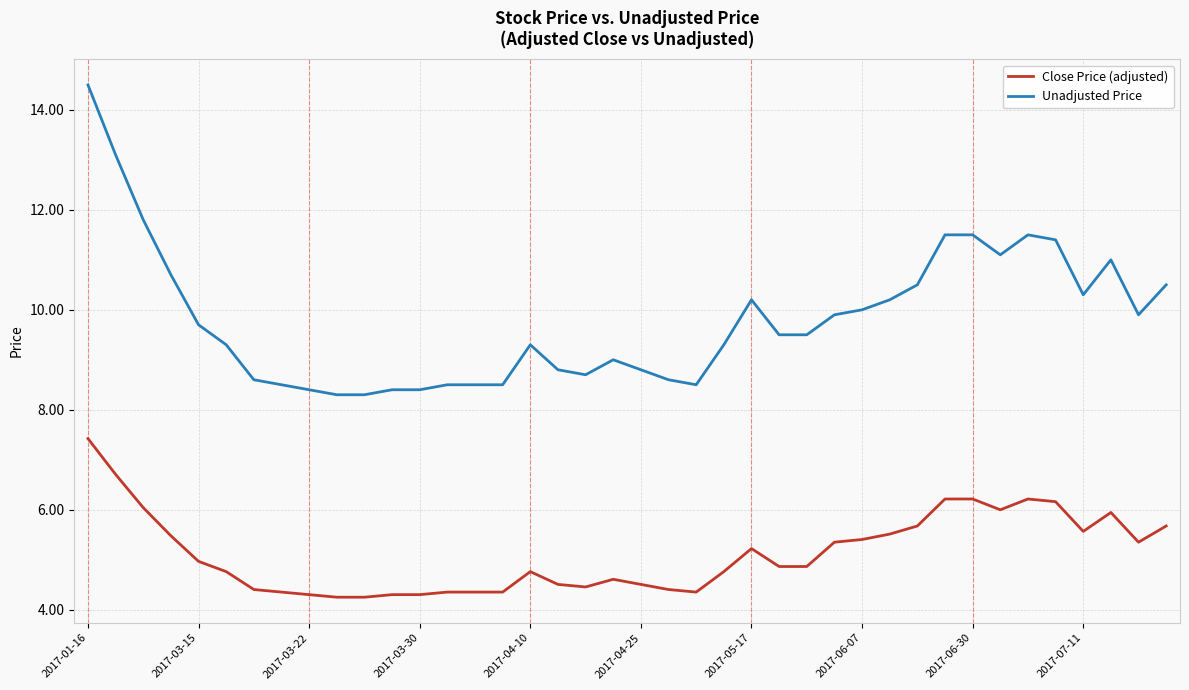

Which series has the largest range (max minus min)?

Unadjusted Price